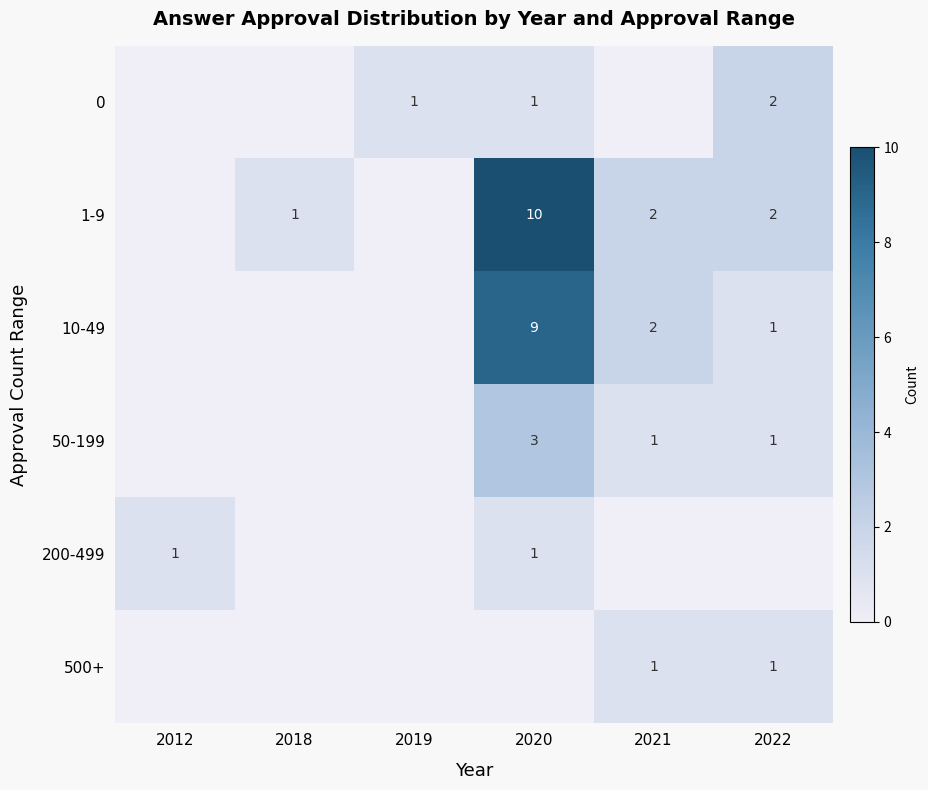

True or false: 10-49 has a value of 1 at 2021.

False